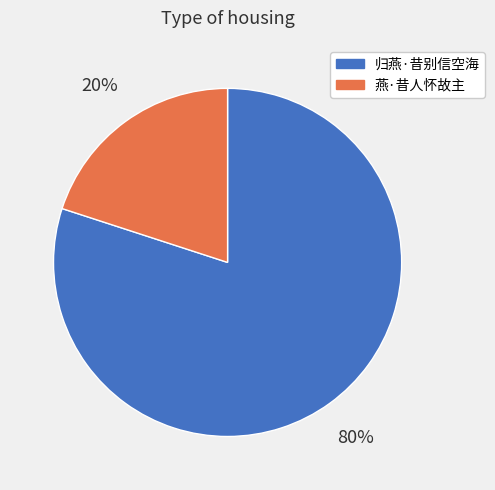

What percentage is the 归燕·昔别信空海 slice, to the nearest percent?

80%